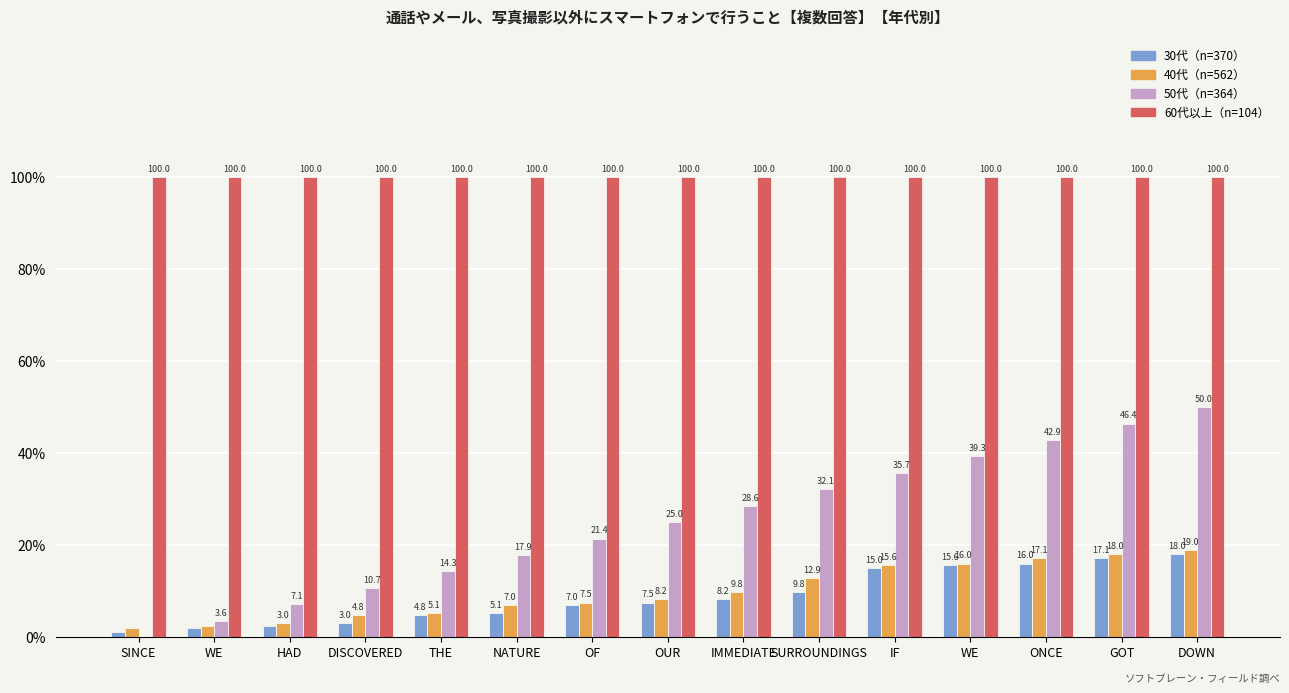

How many data points does each series have?

15